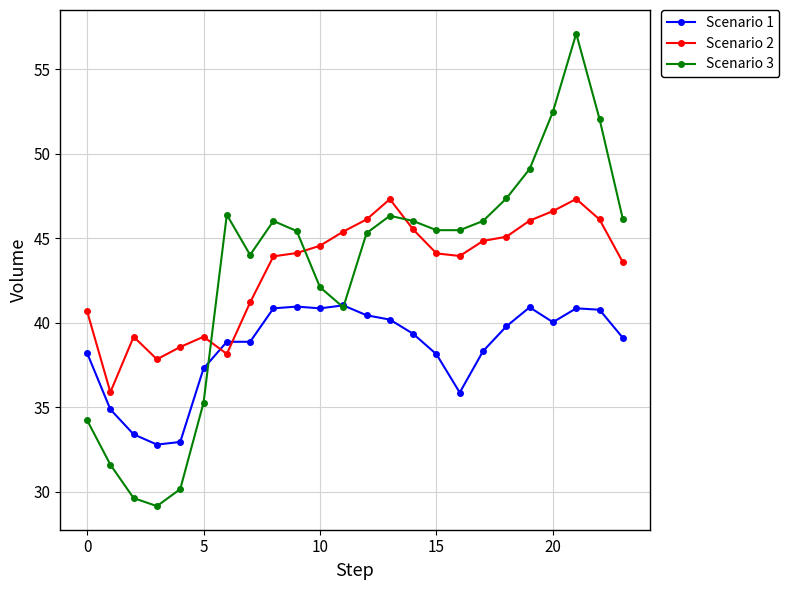

True or false: Scenario 2 has more than 2 interior local peaks.

True